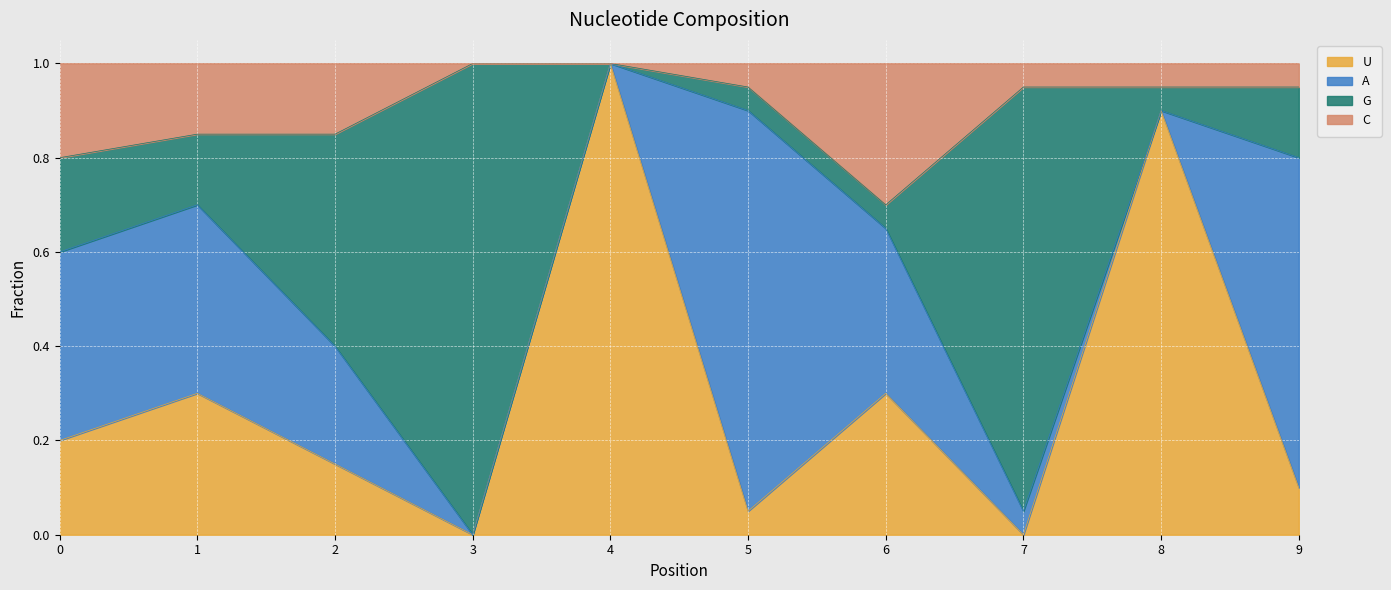

Does the chart display data point markers on the line(s)?

No